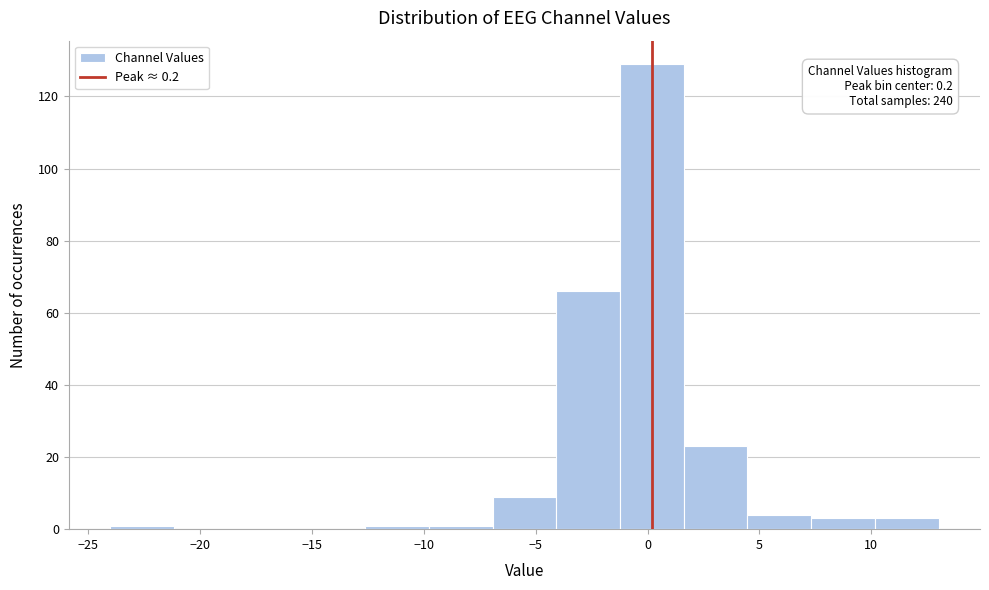

Over which range of the x-axis is the bar tallest?

-1.0 to 1.5